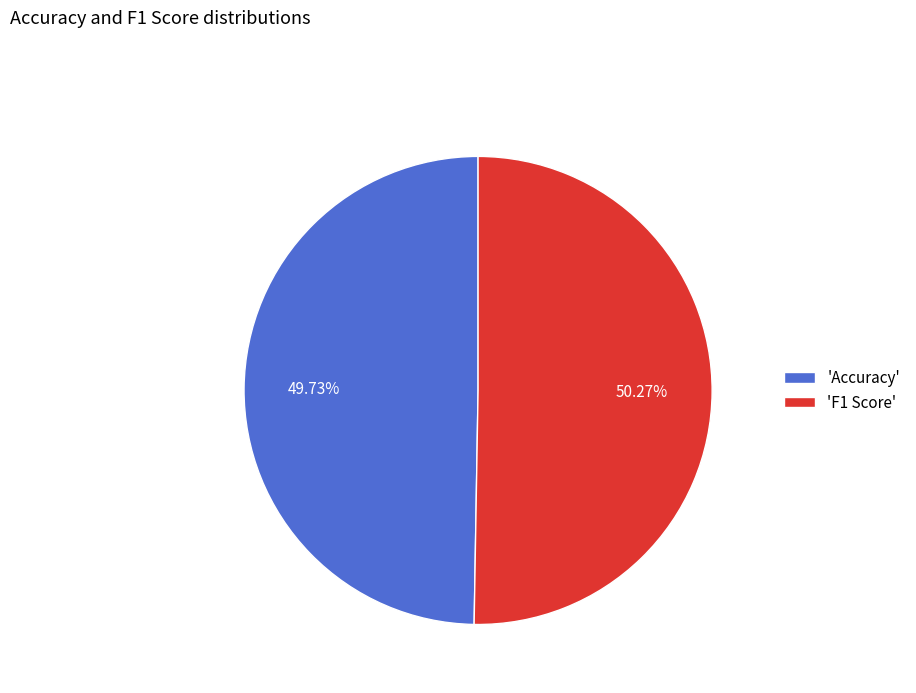

Combined, do 'Accuracy' and 'F1 Score' account for over 50%?

Yes